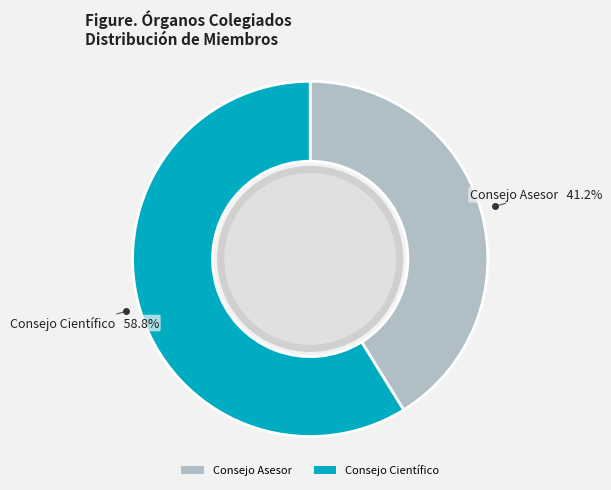

True or false: Consejo Asesor accounts for 47% of the total.

False